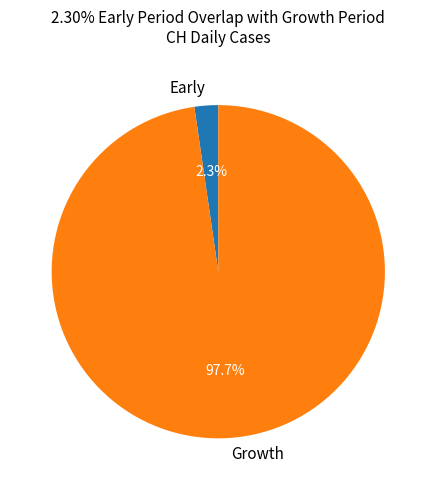

Does any single category account for the majority?

Yes